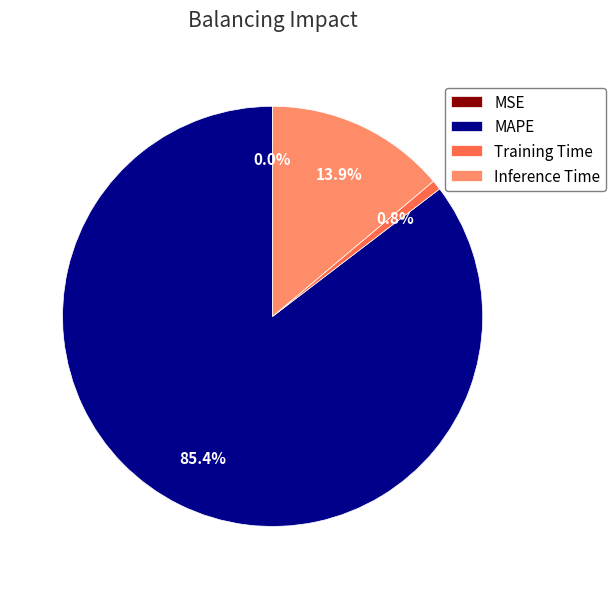

What percentage do MAPE and Inference Time together represent?

99.2%